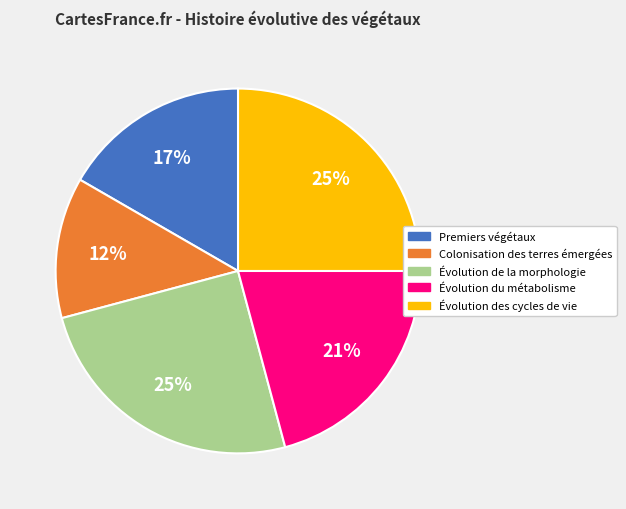

To the nearest percent, what is the average slice percentage?

20%